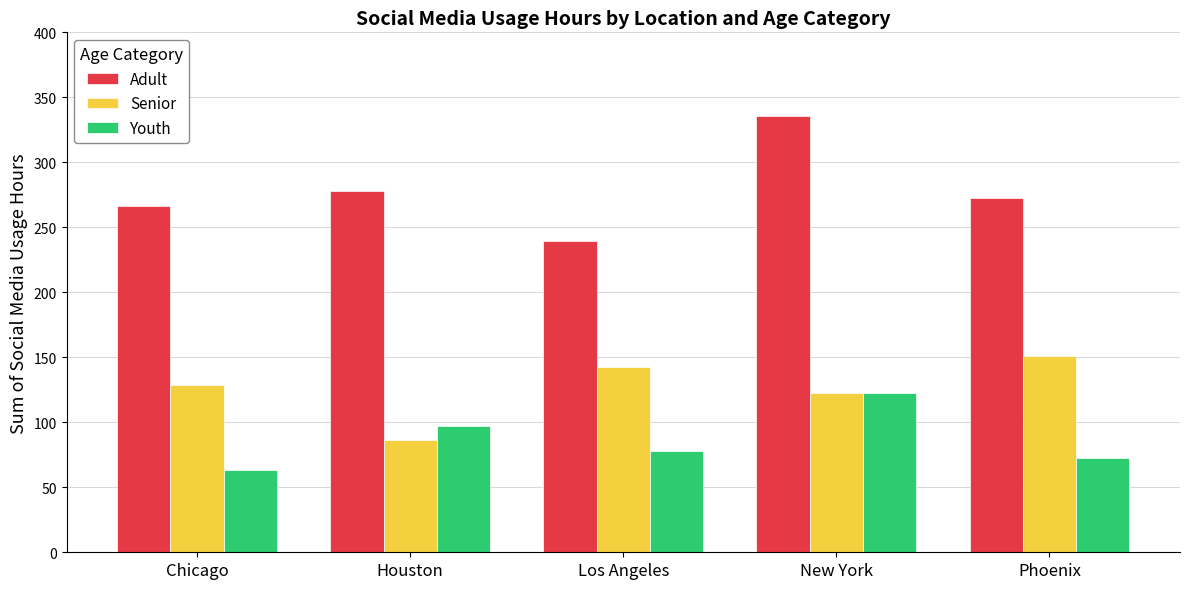

What is the average value of the Youth series?

86.7